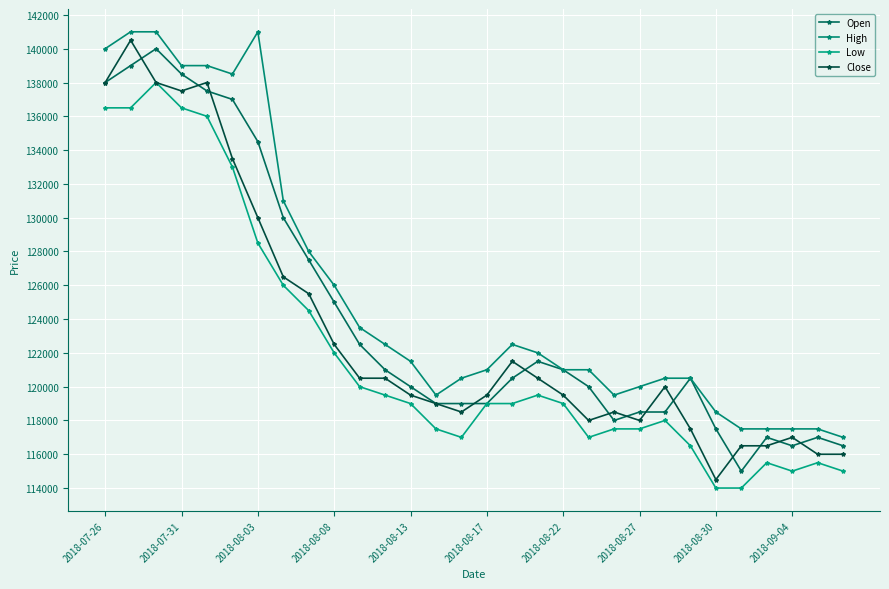

What is the minimum value shown in the chart?

114000